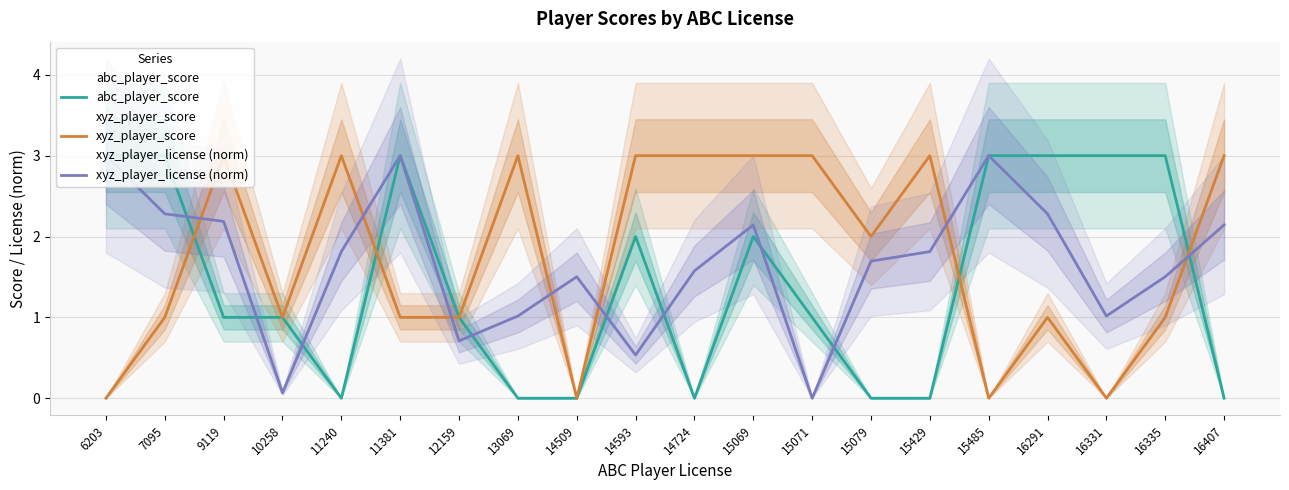

How many interior local valleys does the xyz_player_license (norm) series have?

5